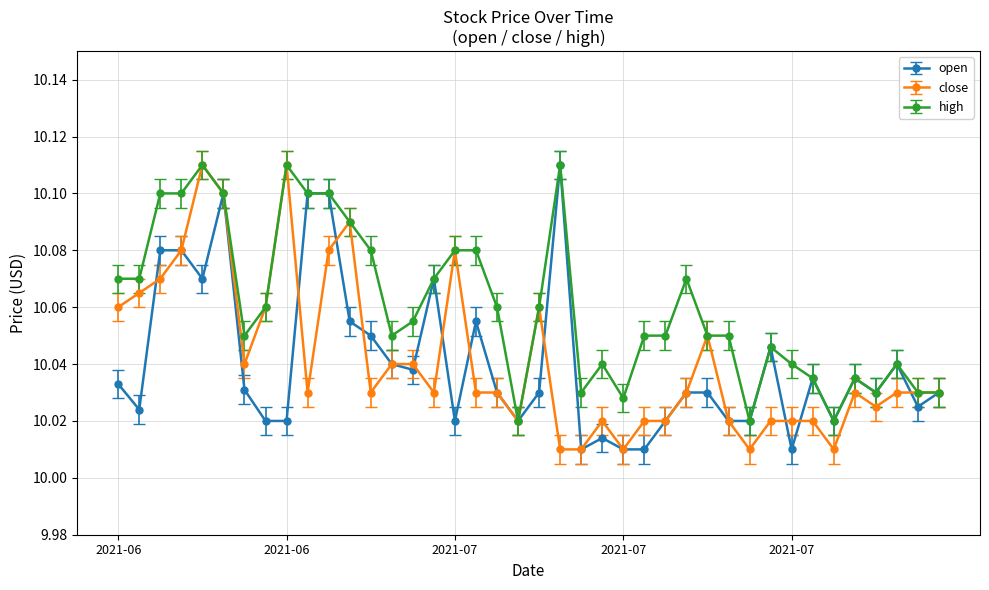

At how many categories does at least one series exceed 10?

40